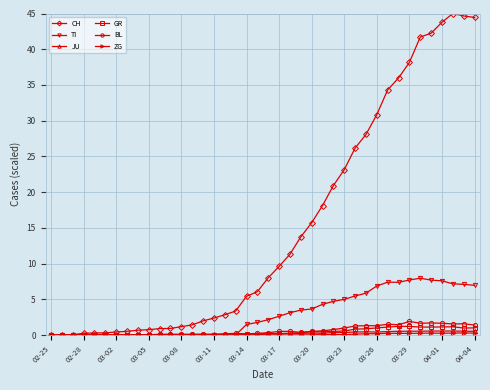

Which series has the widest spread of values?

CH